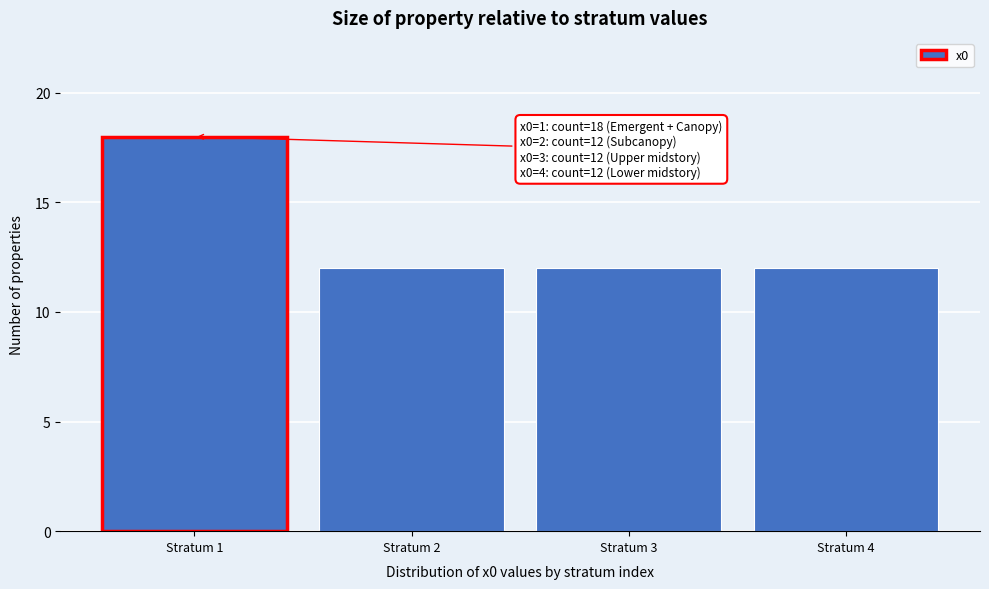

Which range on the x-axis has the tallest bar?

0.5 to 1.5